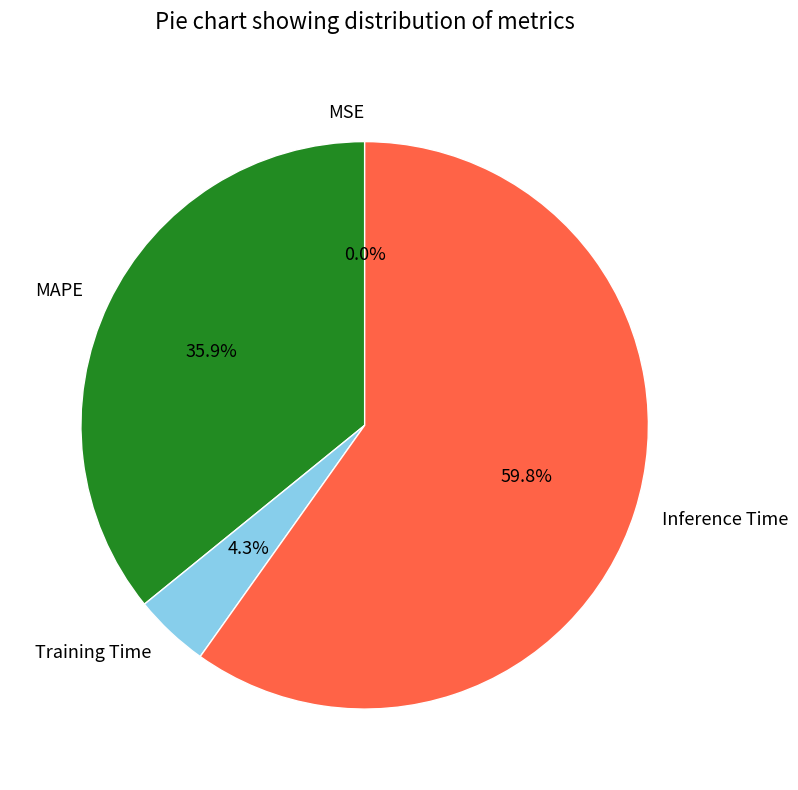

What is the largest slice in the pie chart?

Inference Time